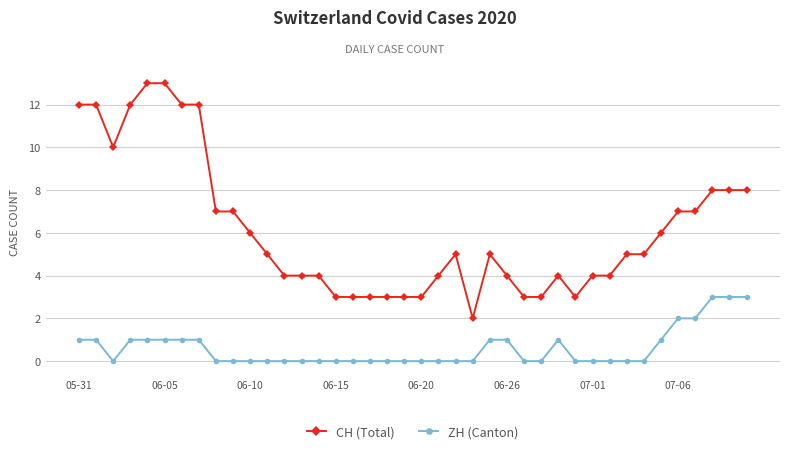

How many data points does each series have?

40